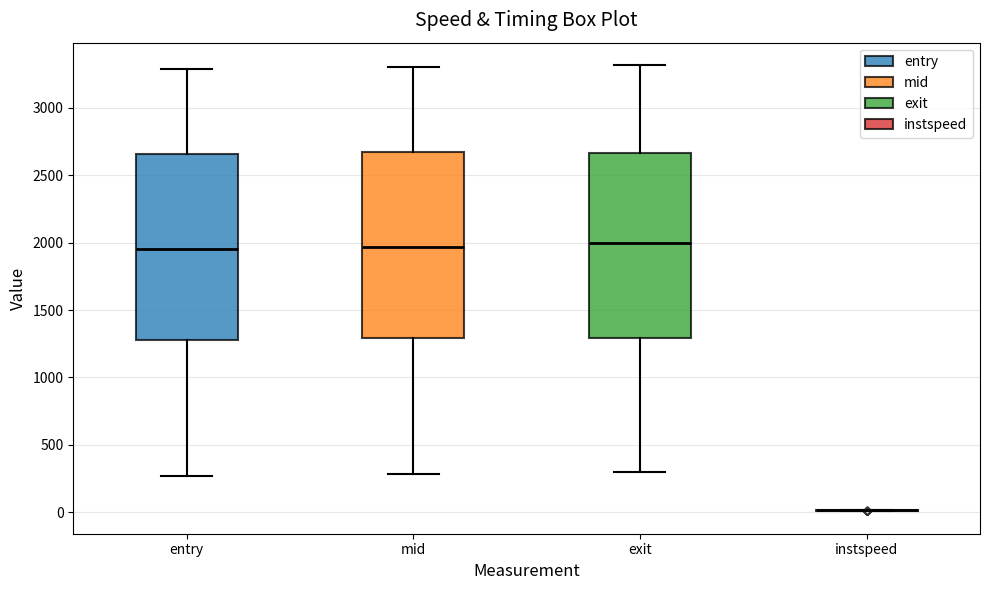

Reading left to right, read every box against the y-axis: the position of its median line, the range the box covers, and the ends of its whiskers. The values are not printed on the chart, so give them approximately, as read against the axis.

entry: median 1950, box 1300 to 2650, whiskers 250 to 3300
mid: median 1950, box 1300 to 2650, whiskers 300 to 3300
exit: median 2000, box 1300 to 2650, whiskers 300 to 3300
instspeed: box collapsed to a line at 0, whiskers 0 to 0